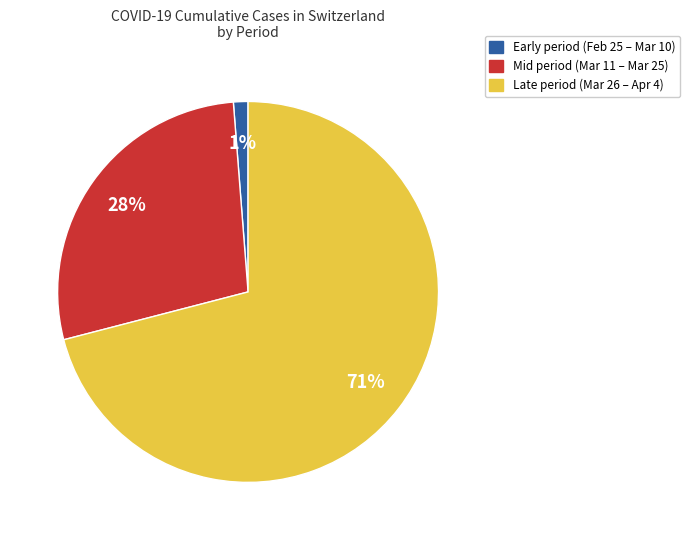

To the nearest percent, what is the difference between the largest and smallest slice percentages?

70%